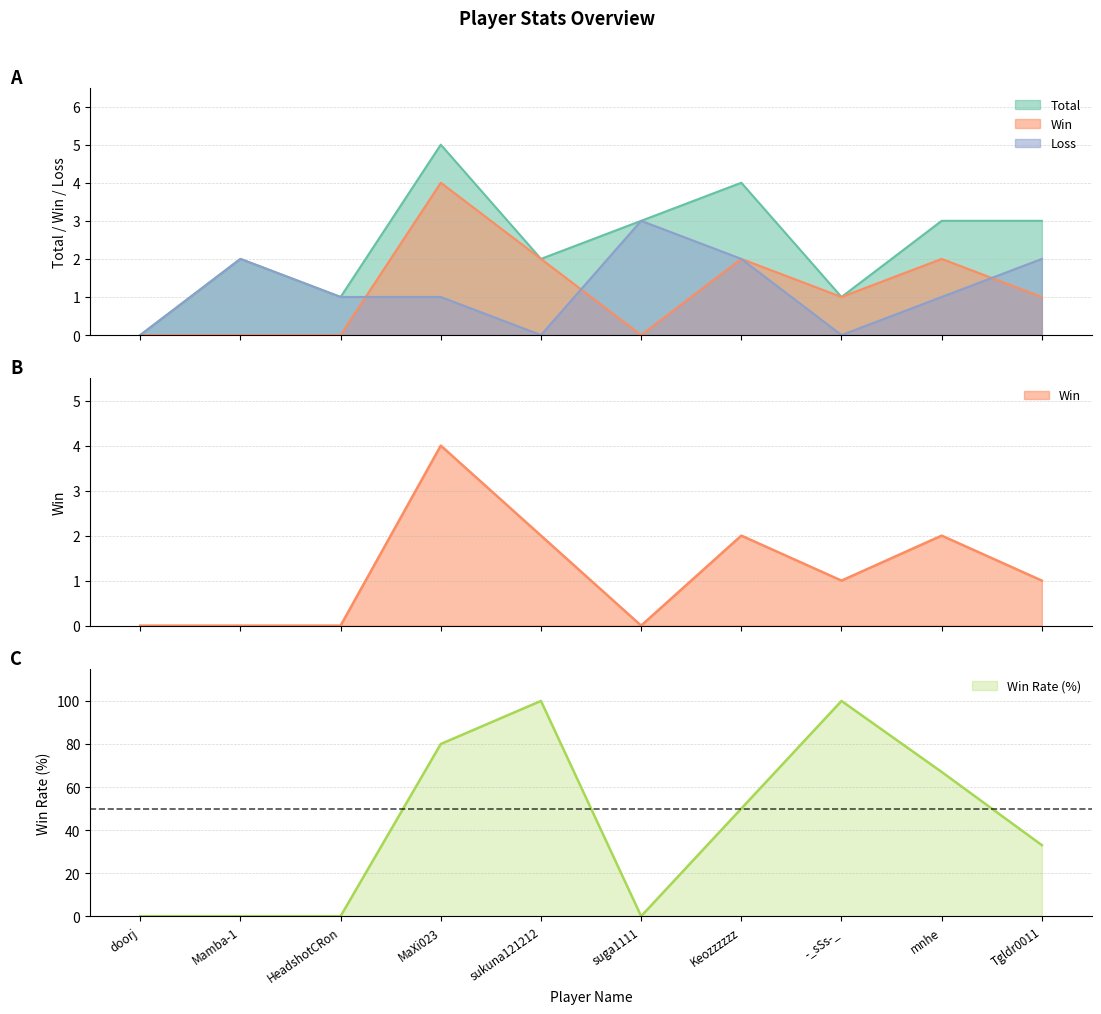

At which category does Total reach its first local valley?

HeadshotCRon